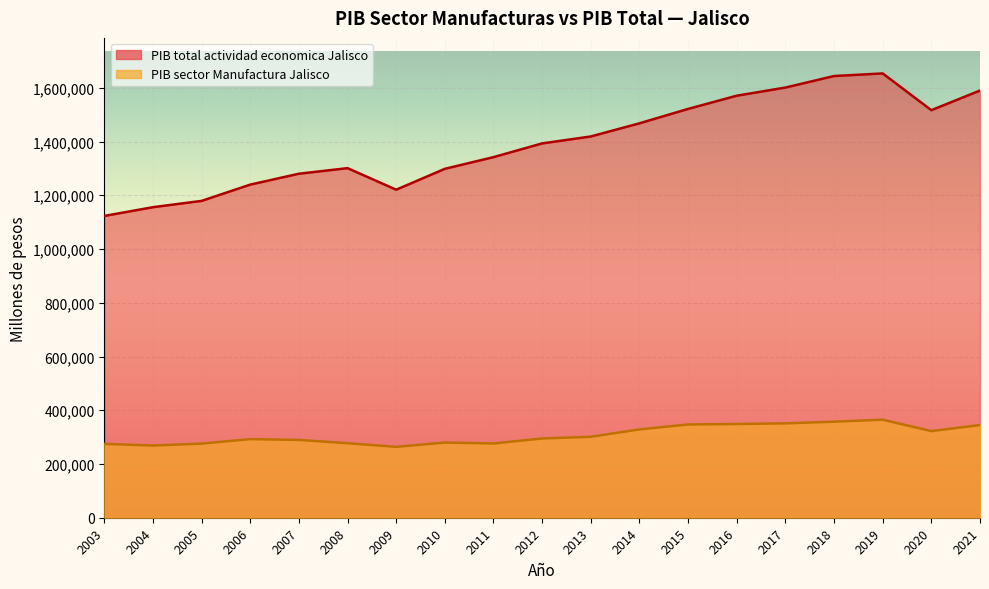

Where is PIB total actividad economica Jalisco nearest to the value 1388289?

2012